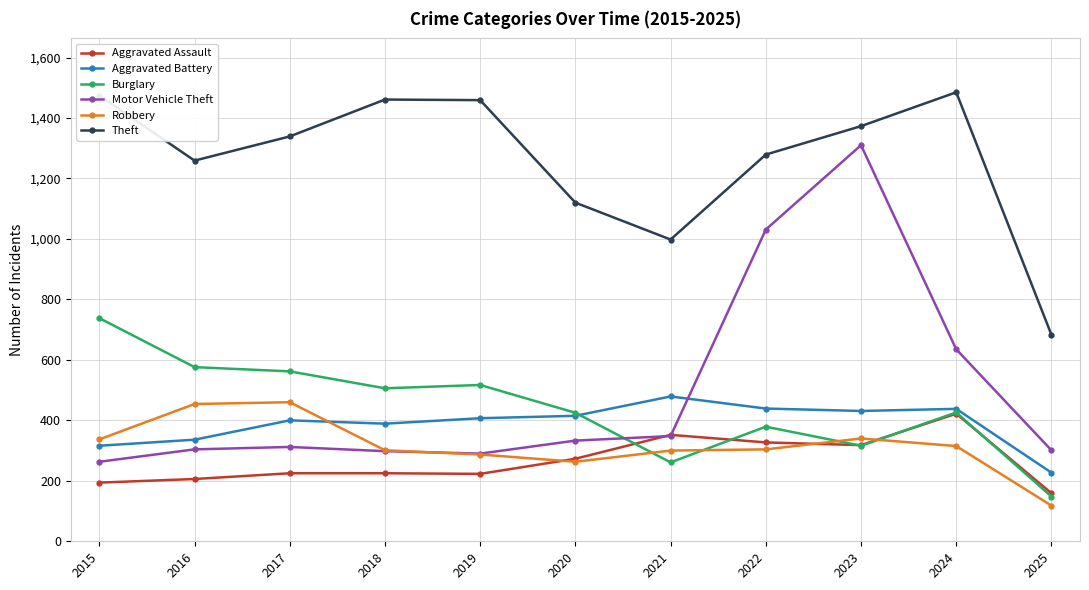

At which category is the sum across all series the highest?

2023